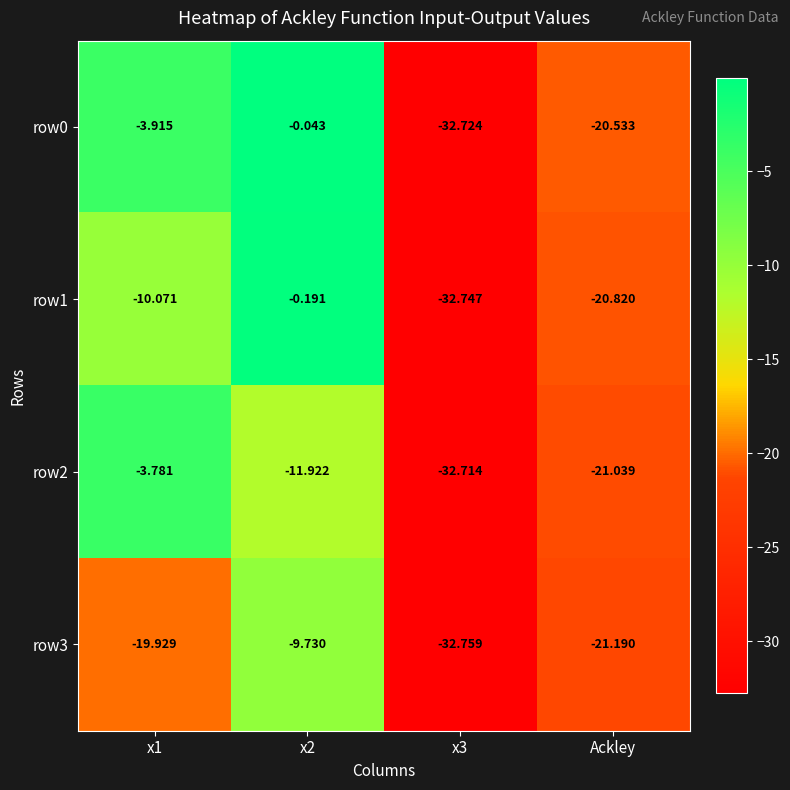

Where is row3 nearest to the value -21?

Ackley